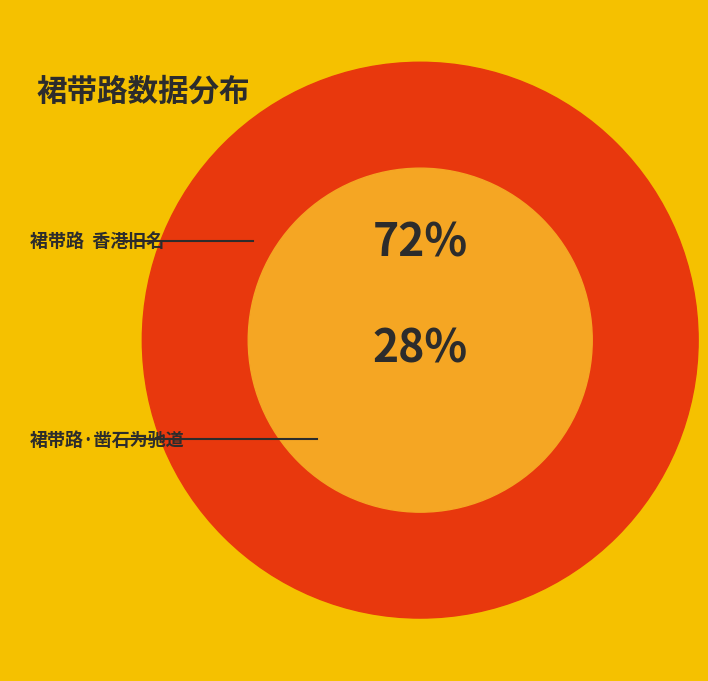

Which category accounts for the majority?

裙带路  香港旧名